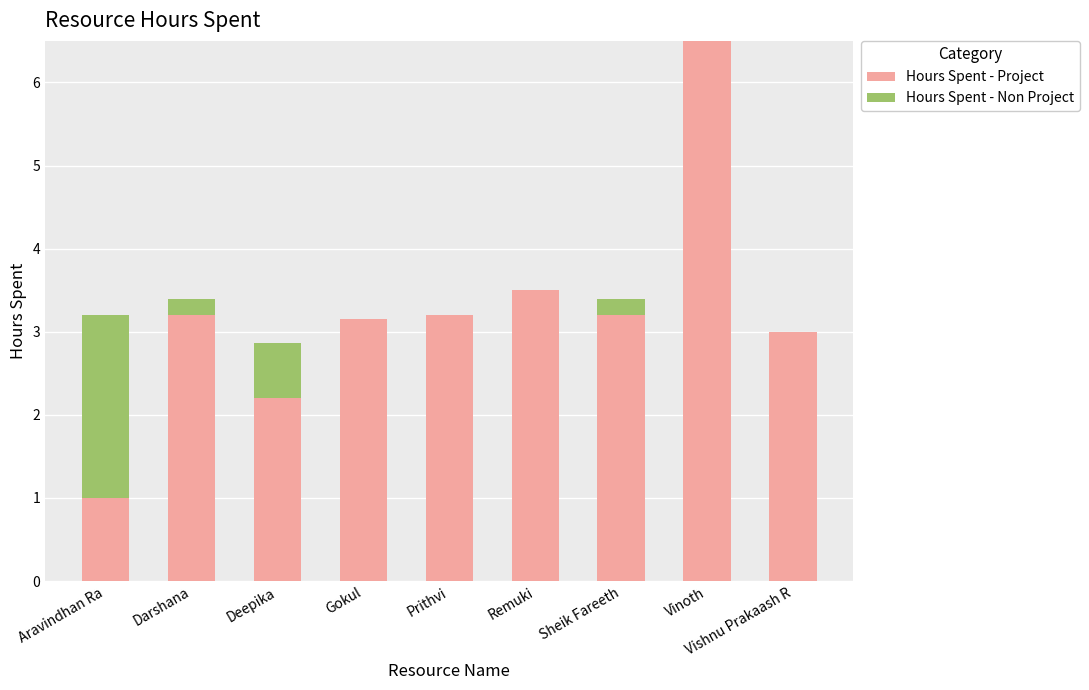

The Hours Spent - Project series shows 2.0 at Sheik Fareeth. True or false?

False